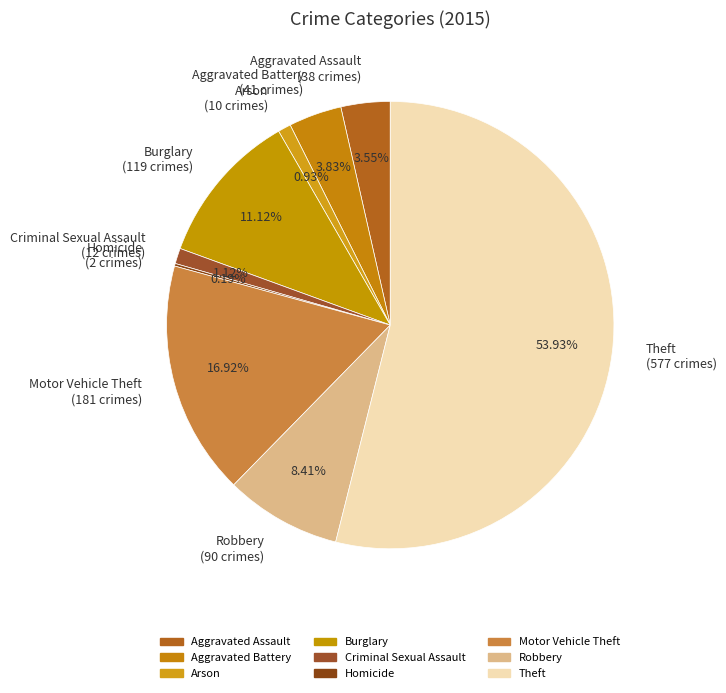

What percentage is NOT represented by Arson?

99.1%